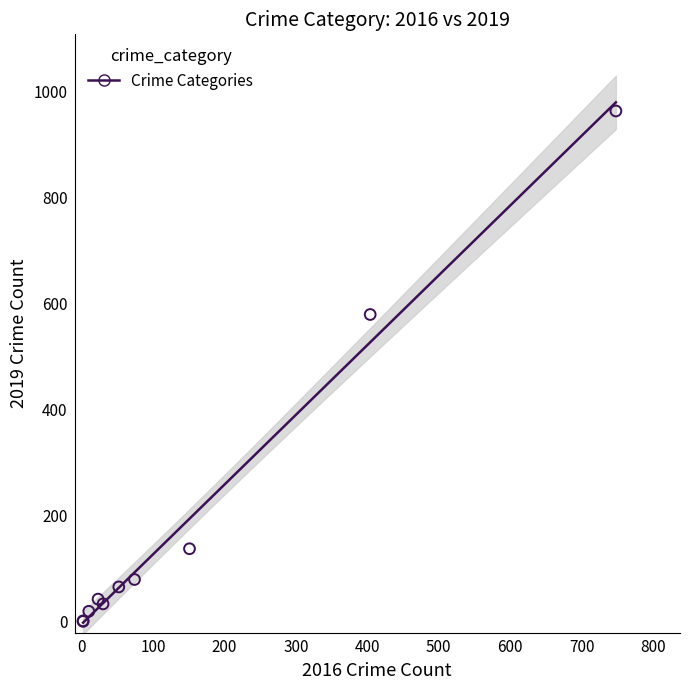

What Y value in the scatter plot is closest to 482?

580